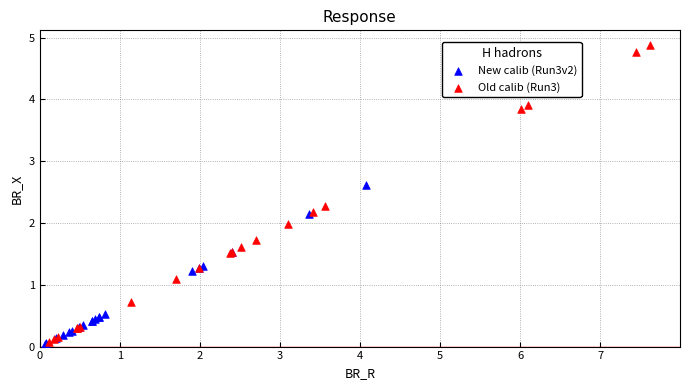

Which series contains the highest Y value?

Old calib (Run3)